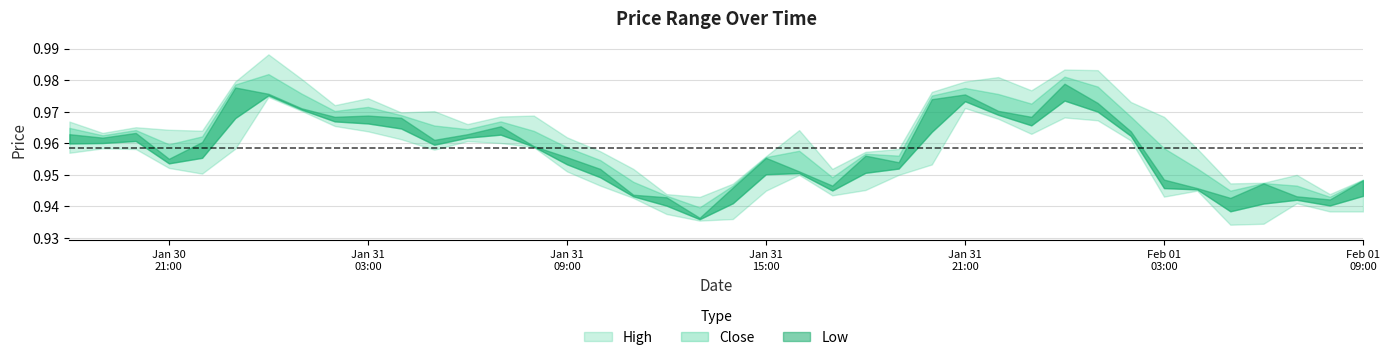

True or false: Low and High cross at least once.

False